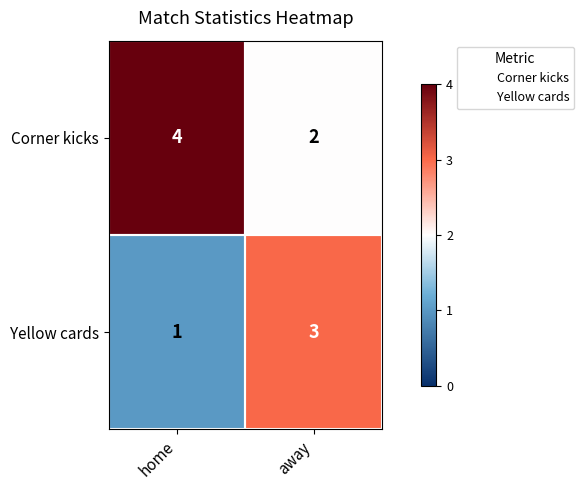

The Corner kicks series shows 7 at home. True or false?

False